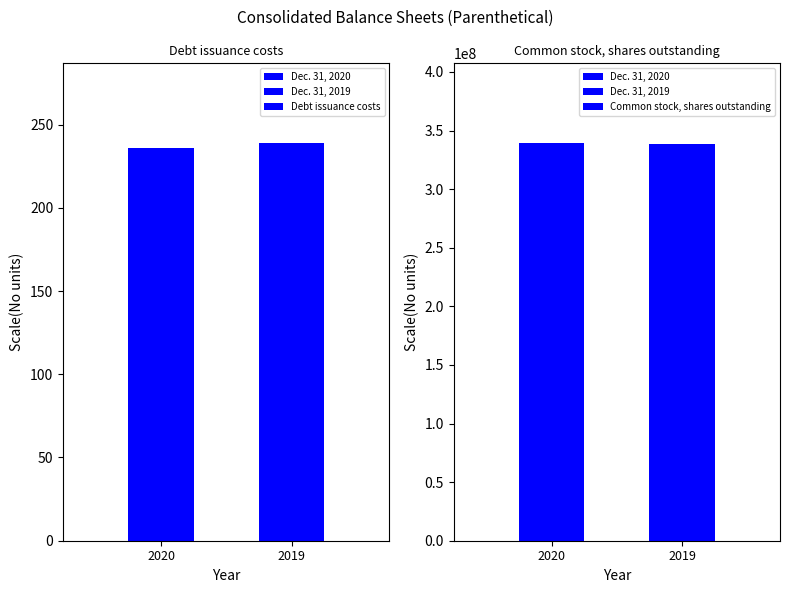

Reading right to left, what are all the values shown in this chart?

Debt issuance costs: 239	236
Common stock, shares outstanding: 338445600	339425600